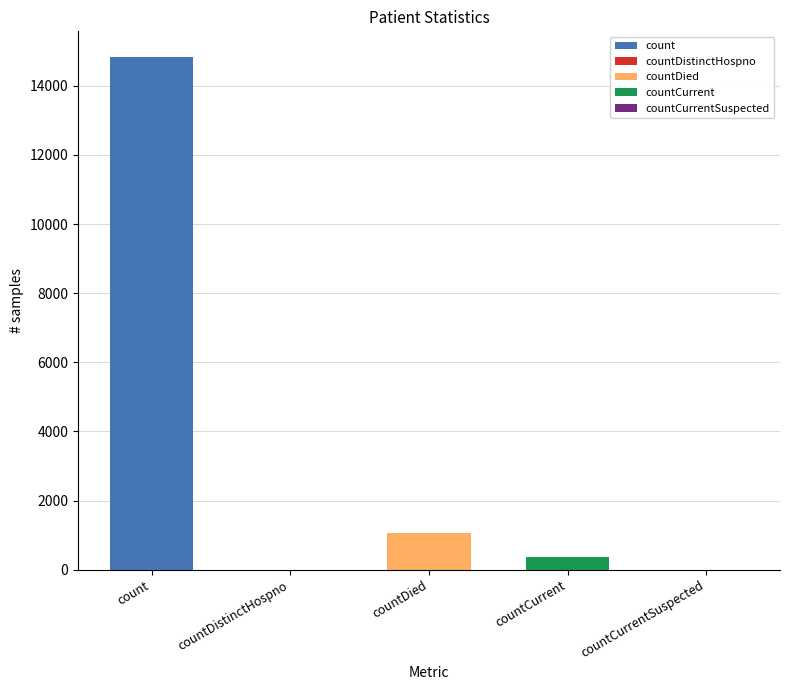

Where is the data nearest to the value 7416?

countDied